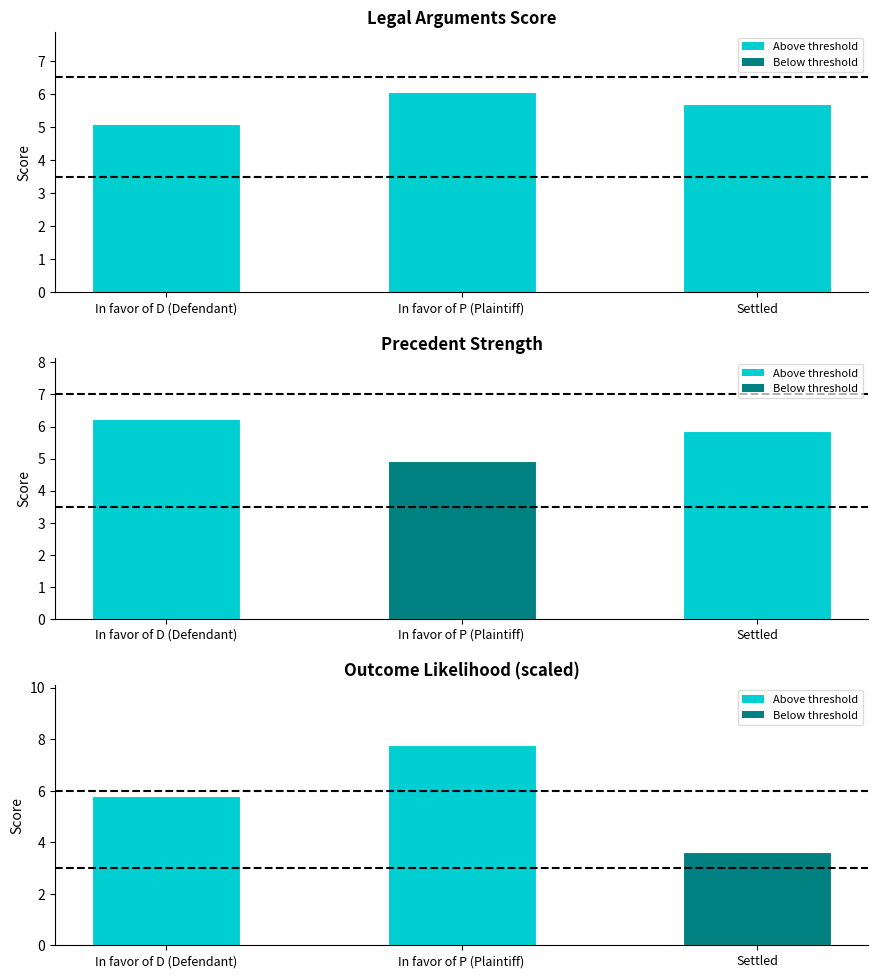

What is the spread (max minus min) of values at Settled?

2.2